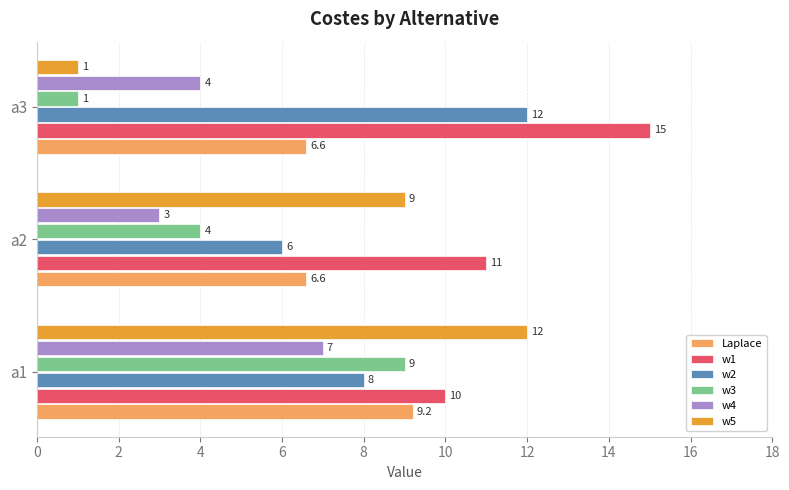

What is the smallest value displayed?

1.0